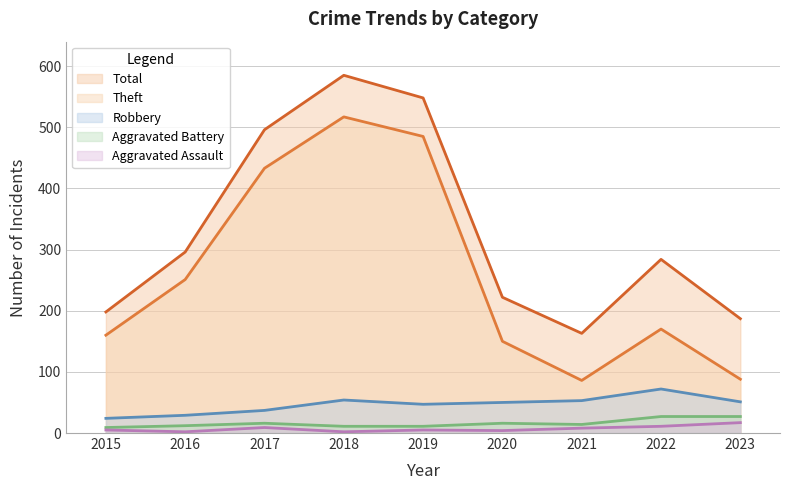

Rank the categories by Robbery value from highest to lowest.

2022, 2018, 2021, 2023, 2020, 2019, 2017, 2016, 2015